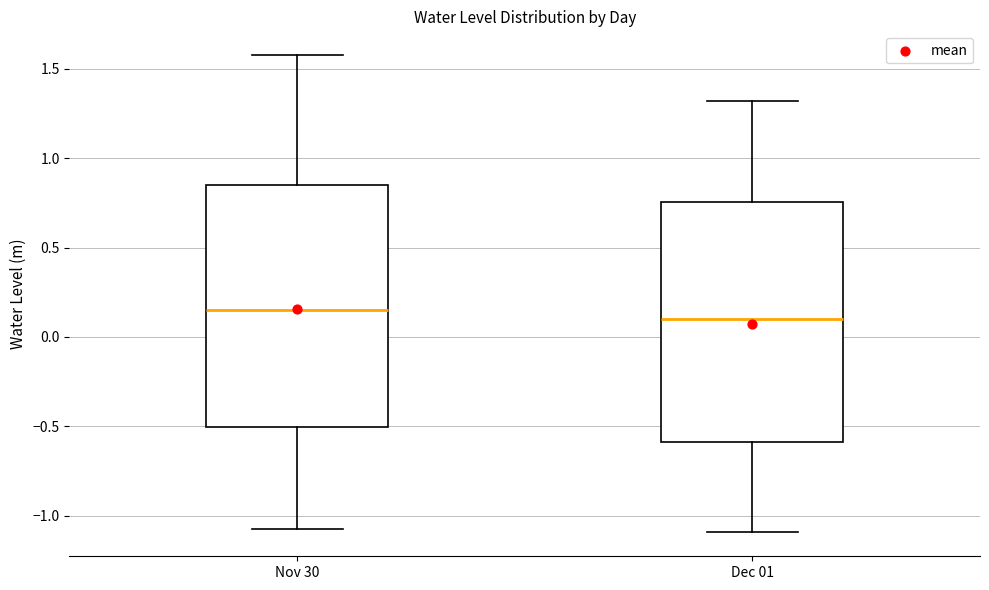

Which box has the highest median line?

Nov 30